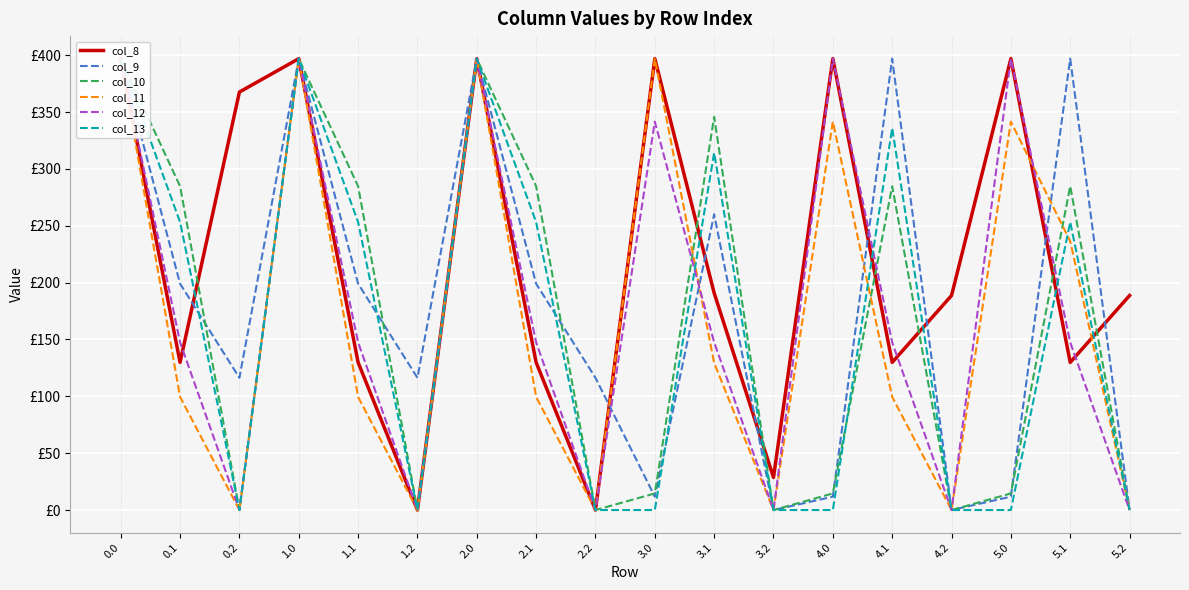

Which series changed the most between 1.1 and 2.0?

col_11